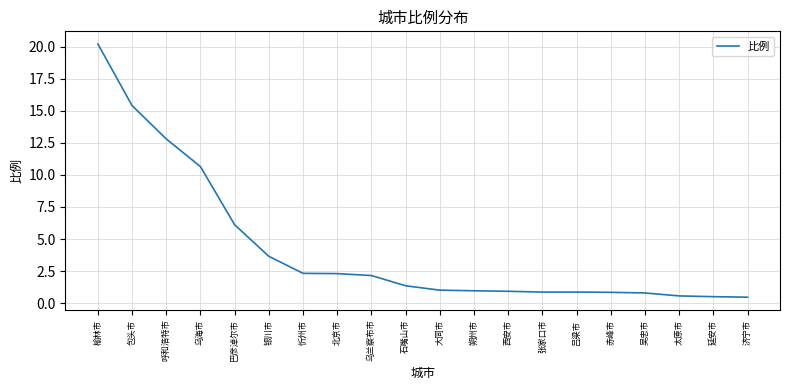

Which label corresponds to the largest value in the chart?

榆林市